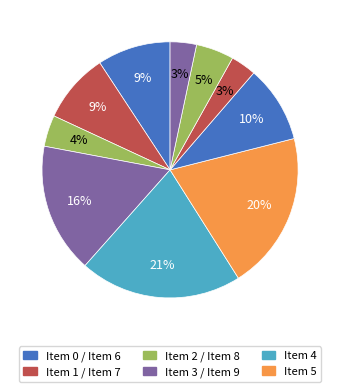

How many slices are in this pie chart?

10